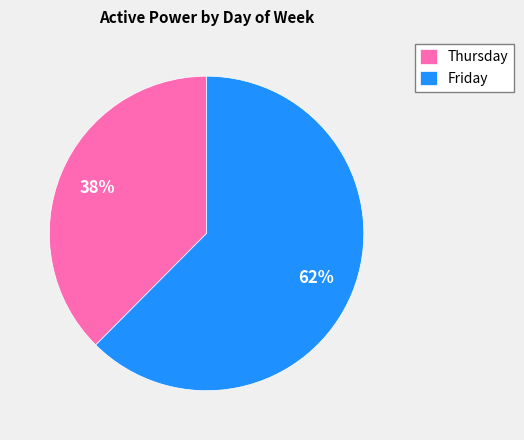

Is it true that Friday is 62% of the pie?

True